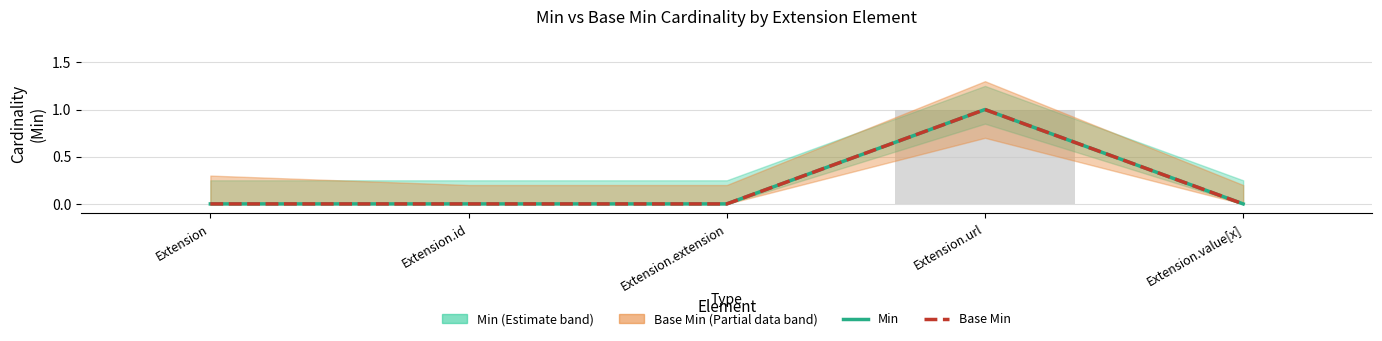

Count the number of categories in the chart.

5